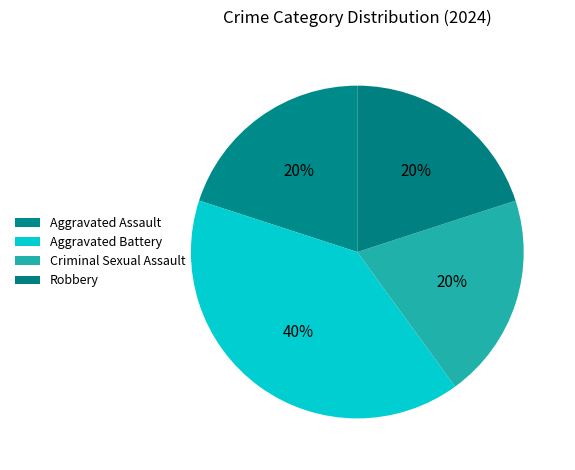

What is the change in value from Aggravated Battery to Robbery?

-1